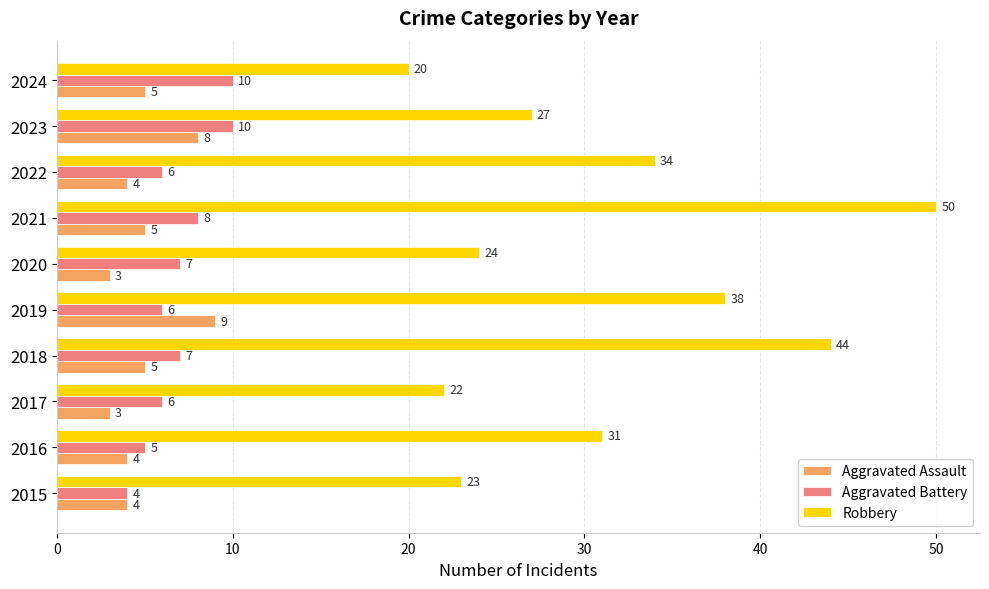

What is the difference between the second highest and second lowest values in the Aggravated Assault series?

5